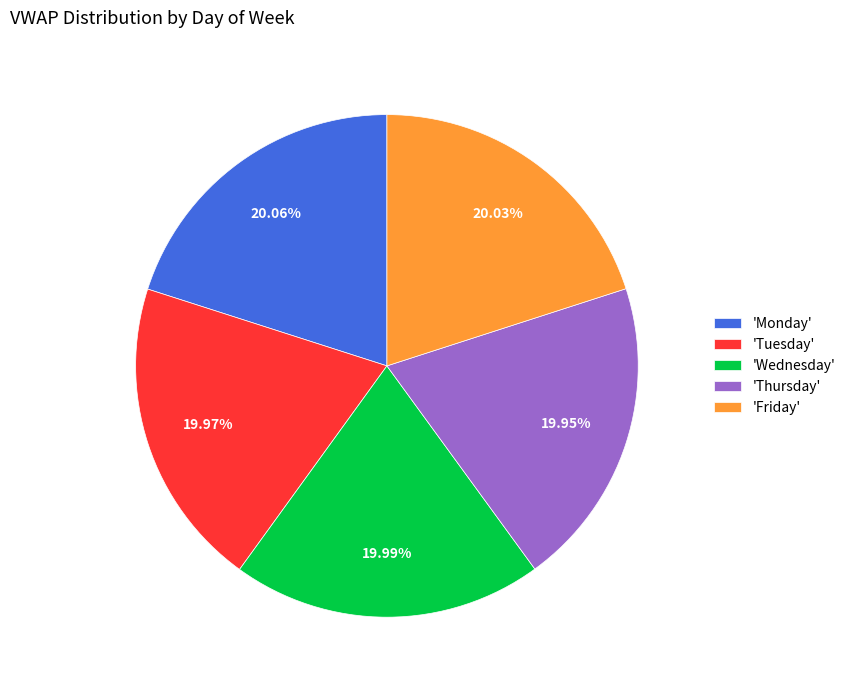

Do 'Friday' and 'Tuesday' together represent more than half of the pie?

No